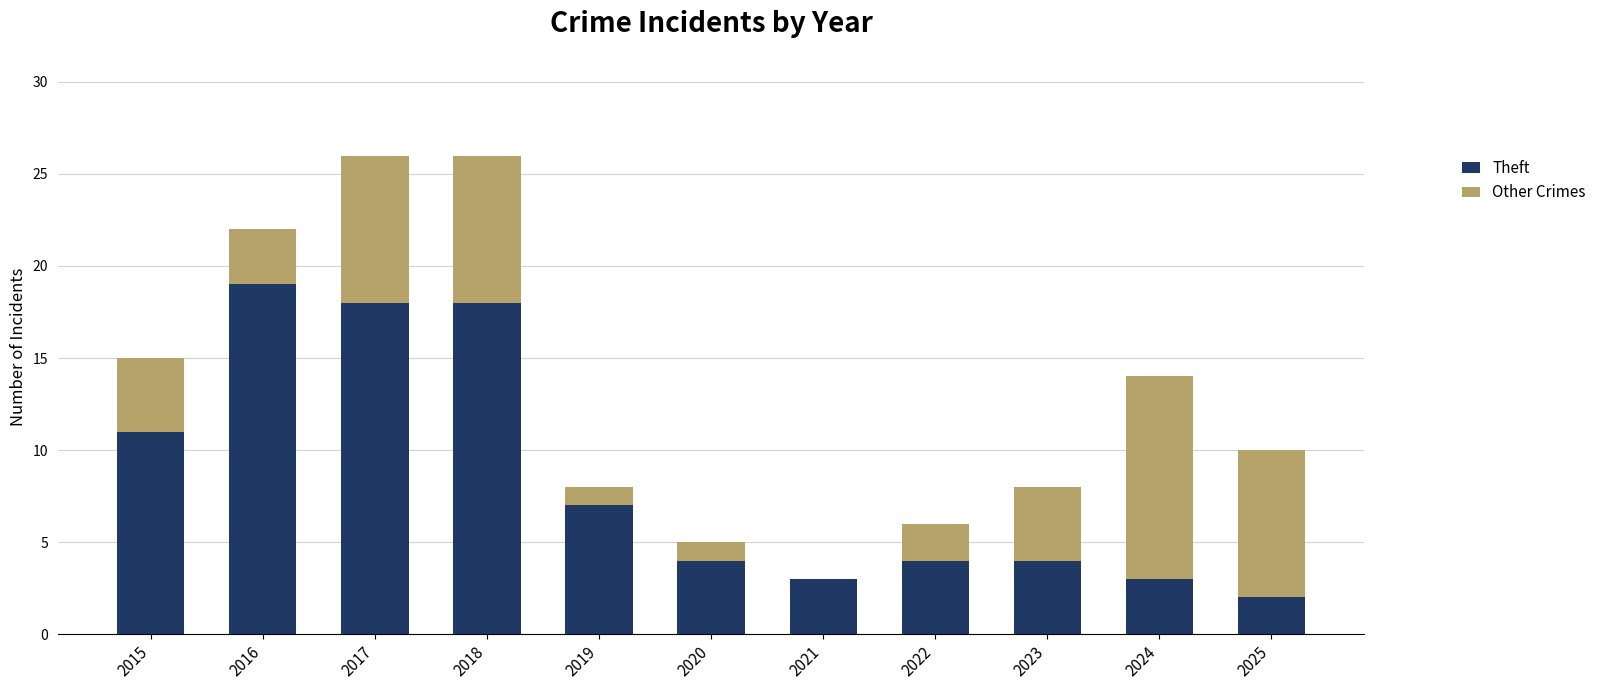

What is the total value across all series at 2025?

10